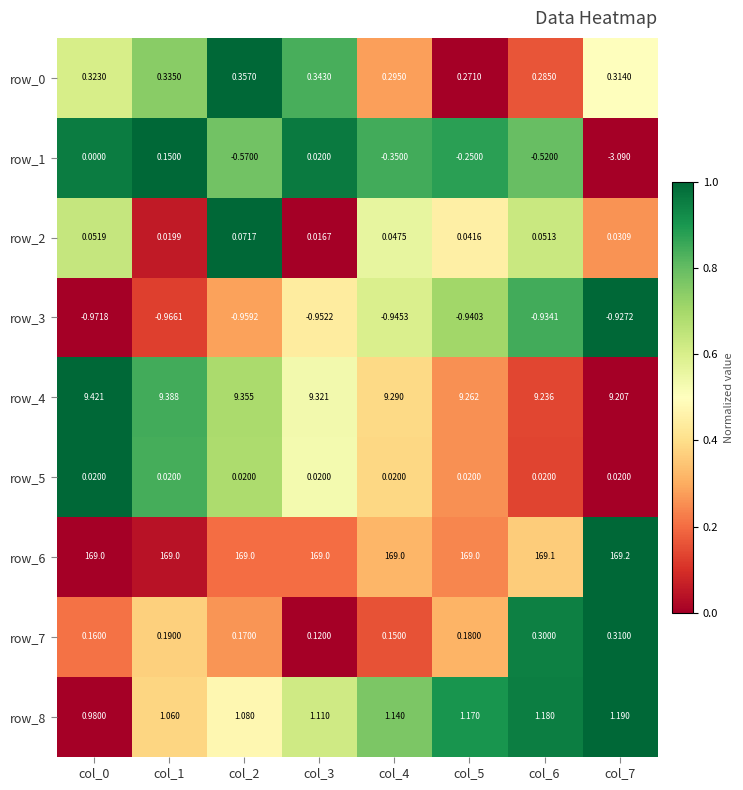

Is the value of row_8 at col_7 greater than the value of row_6 at col_3?

No